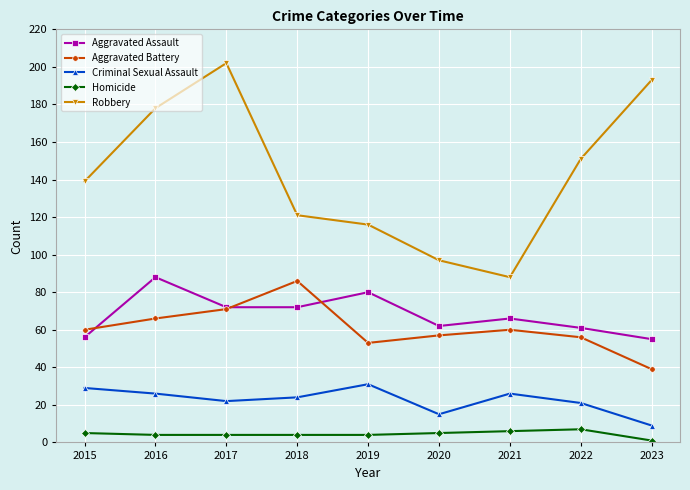

Is the value of Aggravated Assault at 2022 greater than the value of Aggravated Battery at 2023?

Yes